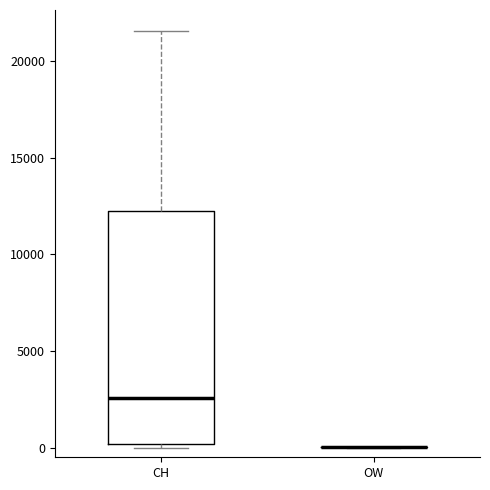

Where is the lower edge of the box for CH on the y-axis? The values are not printed on the chart, so give them approximately, as read against the axis.

0